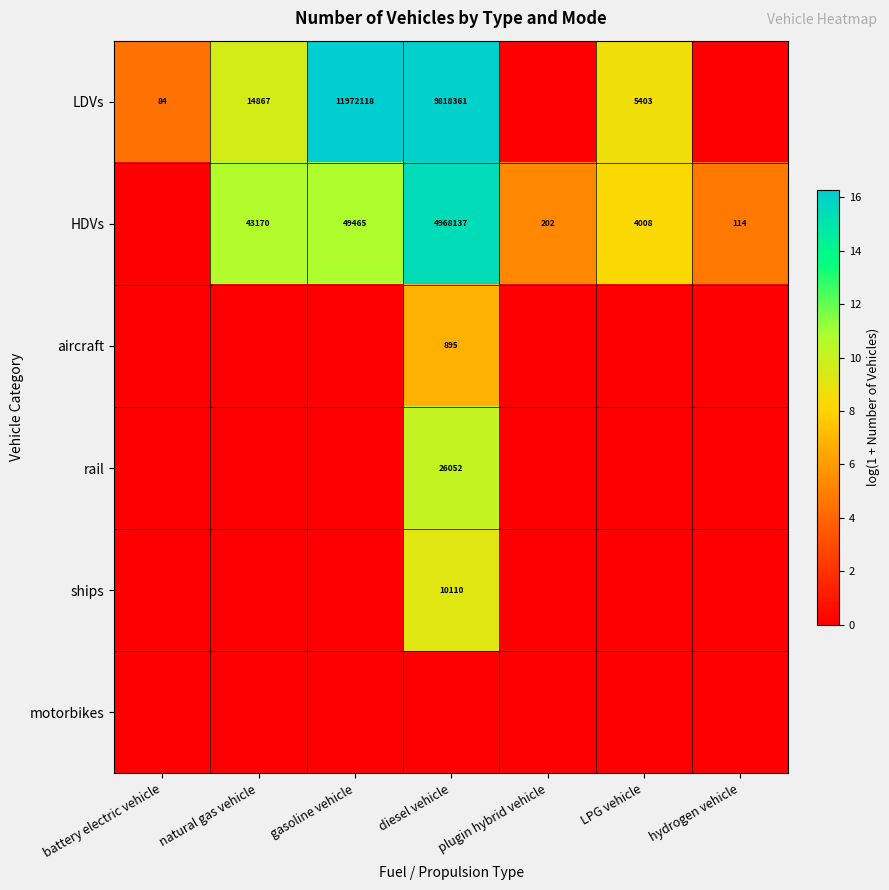

What is the greatest value displayed?

16.3